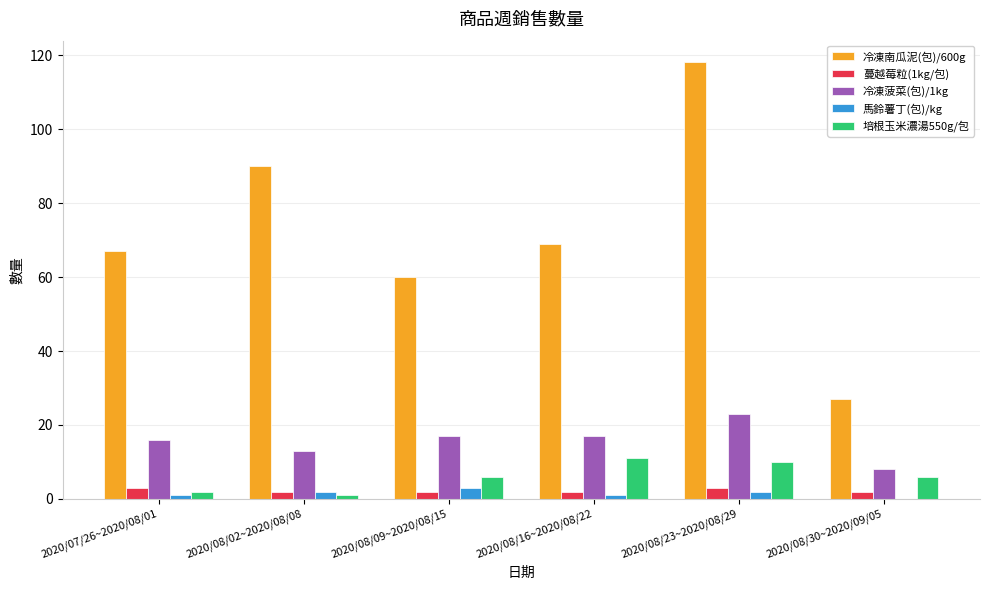

What is the maximum value for 冷凍南瓜泥(包)/600g?

118